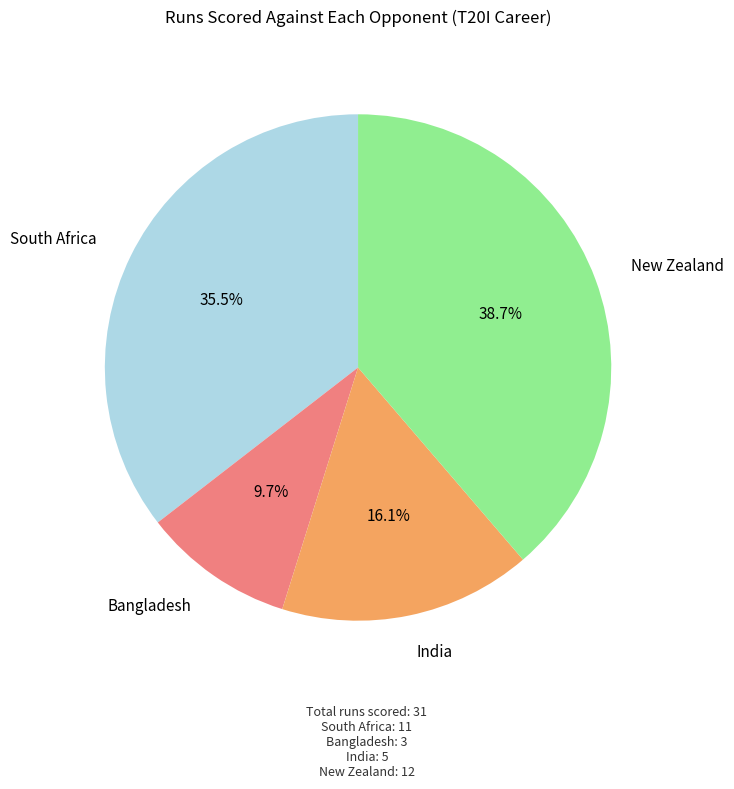

Count the number of slices in the pie.

4